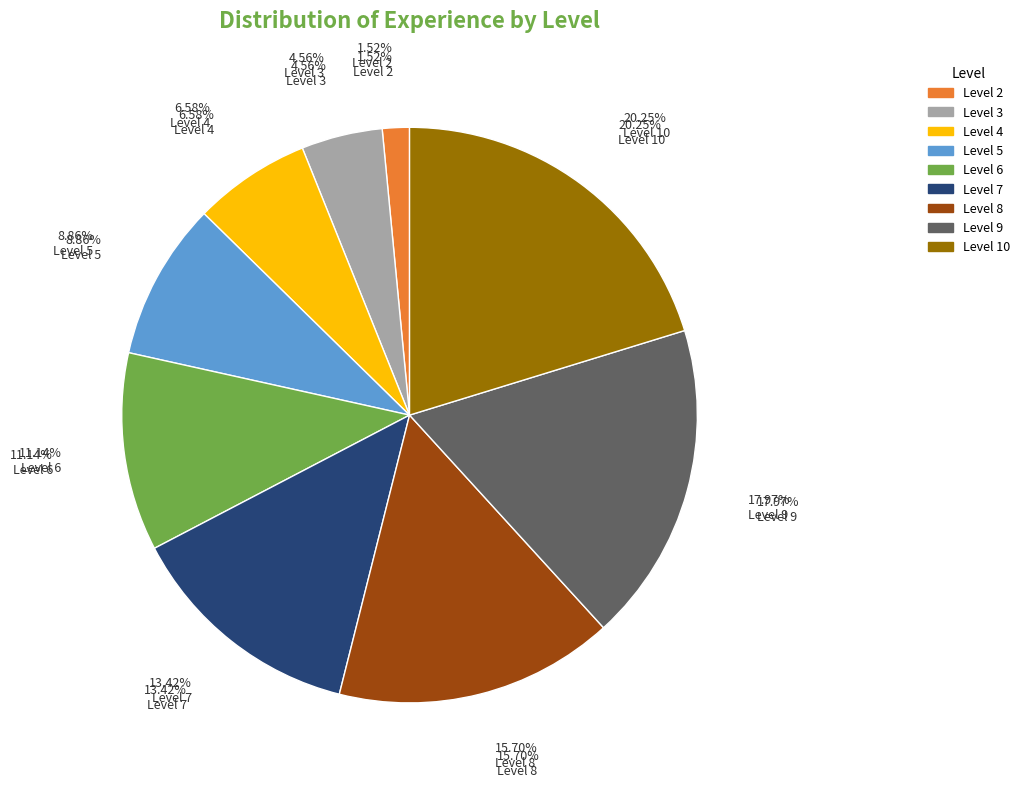

Is there a majority slice in this chart?

No